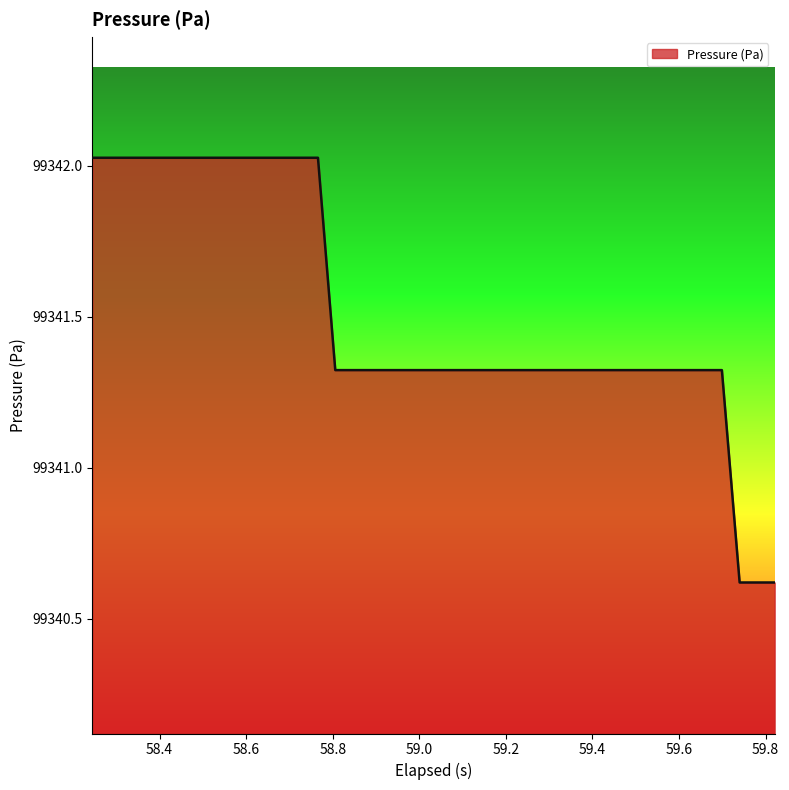

What is the average value?

99341.5